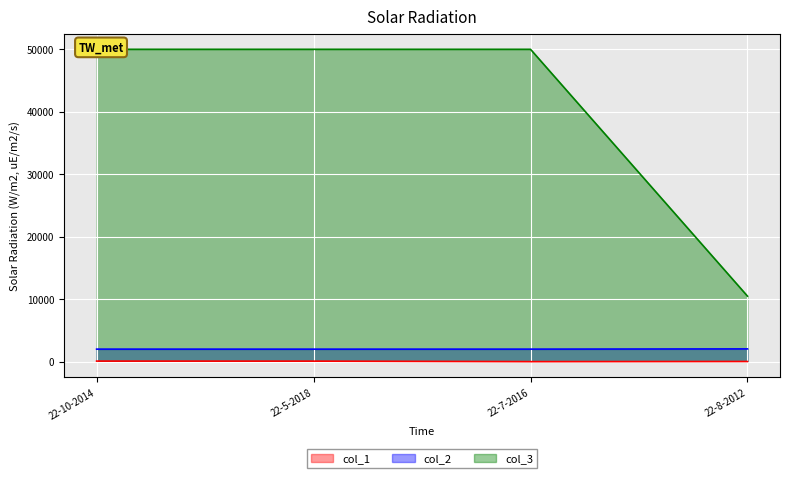

What position from the right is 22-8-2012?

1